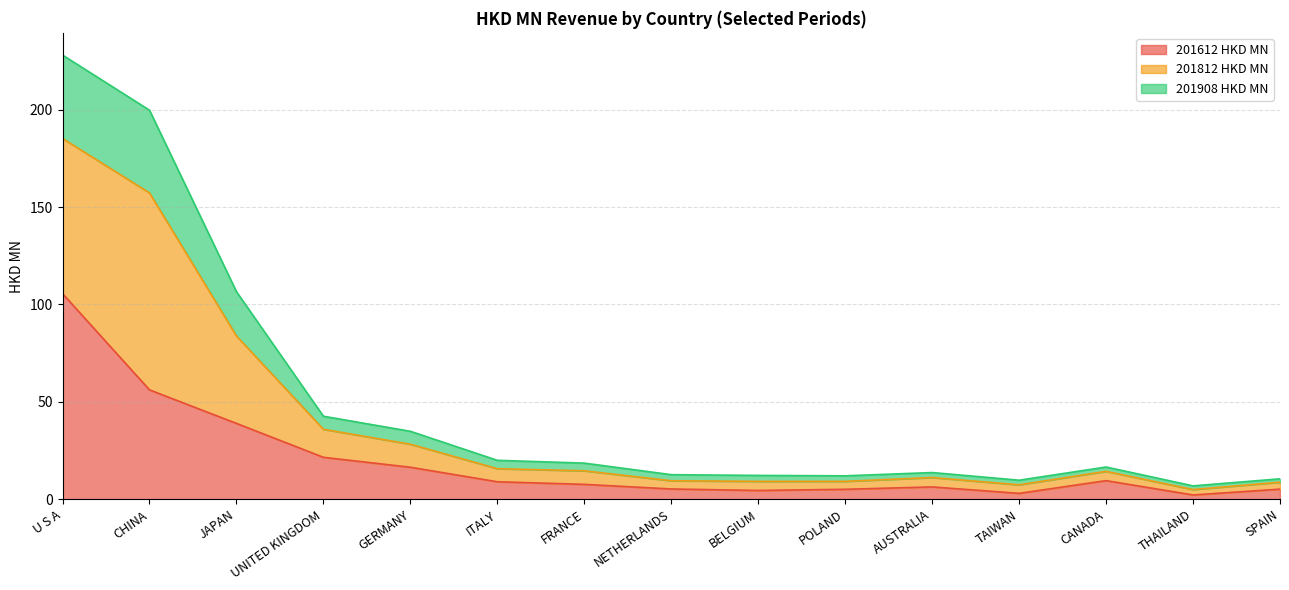

Where is the first local minimum for 201612 HKD MN?

BELGIUM